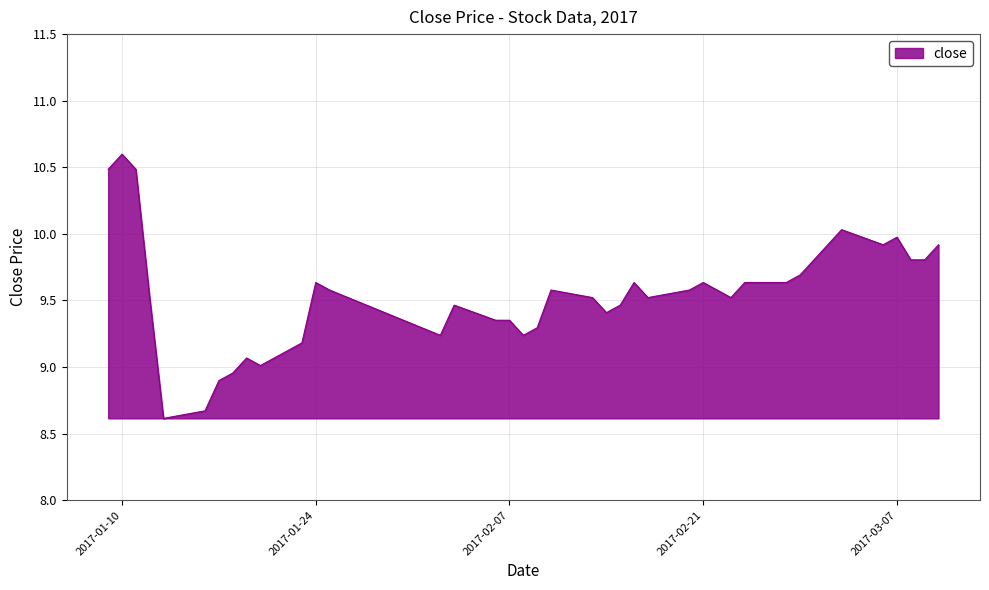

What is the maximum value shown in the chart?

10.6